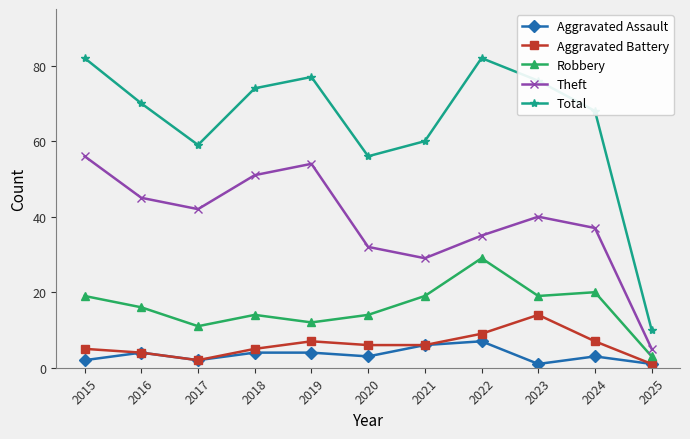

Which series has the largest total across all categories?

Total